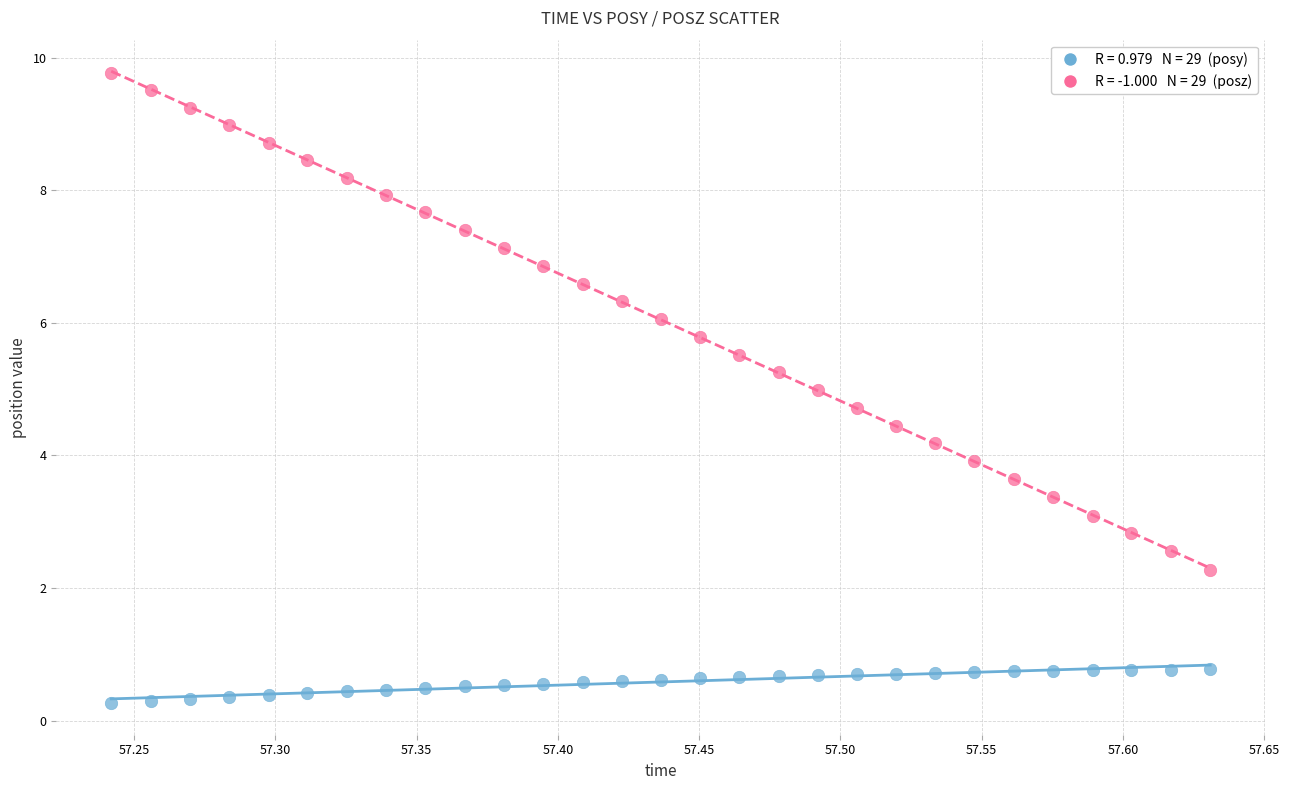

Across all data points, what is the range of X values (max minus min)?

0.4